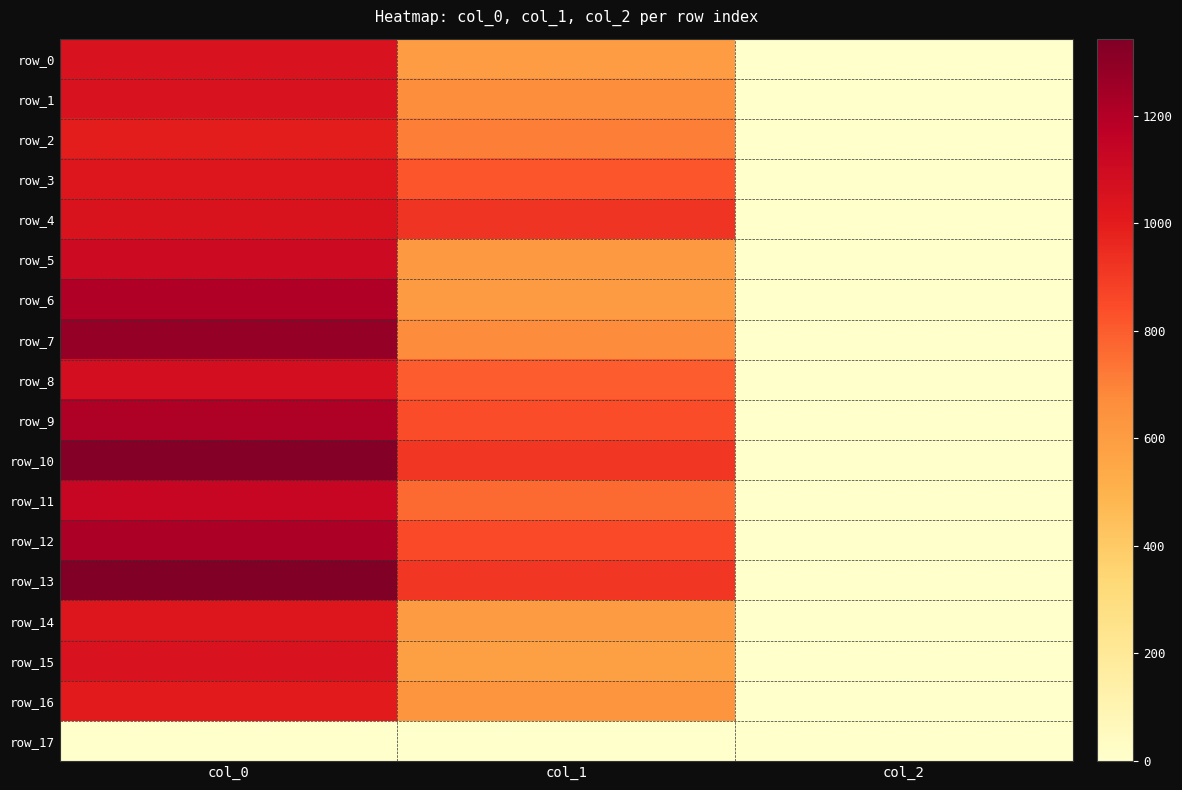

The value of row_10 at col_0 is 897.5. True or false?

False